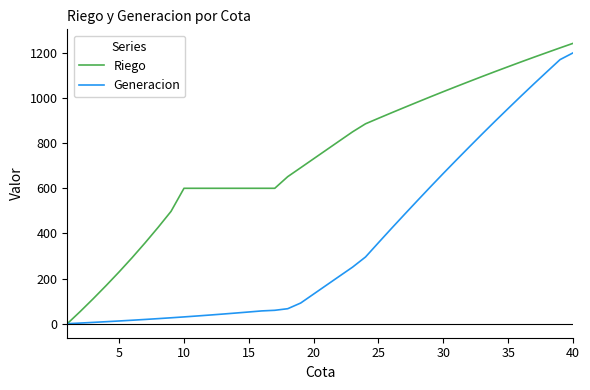

Which series has the largest total across all categories?

Riego